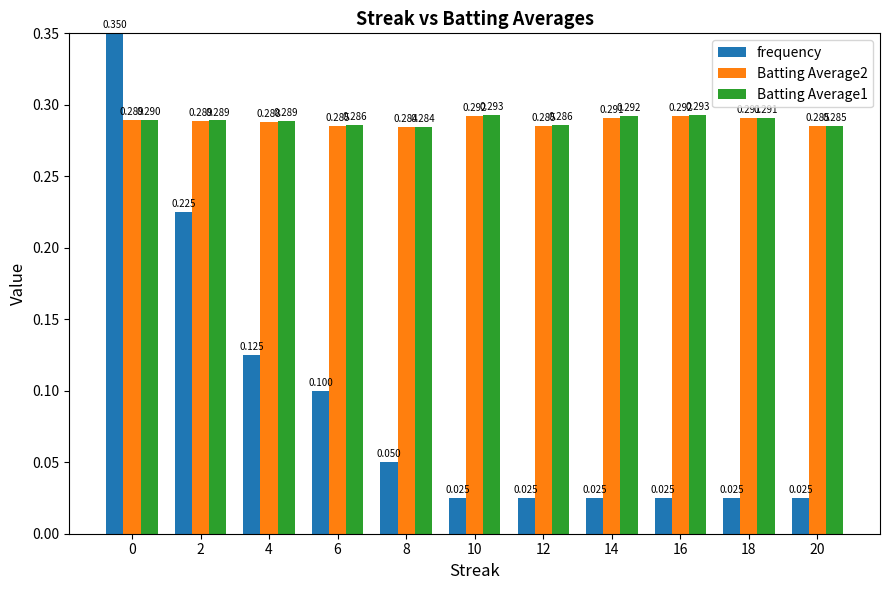

Which series has the widest spread of values?

frequency